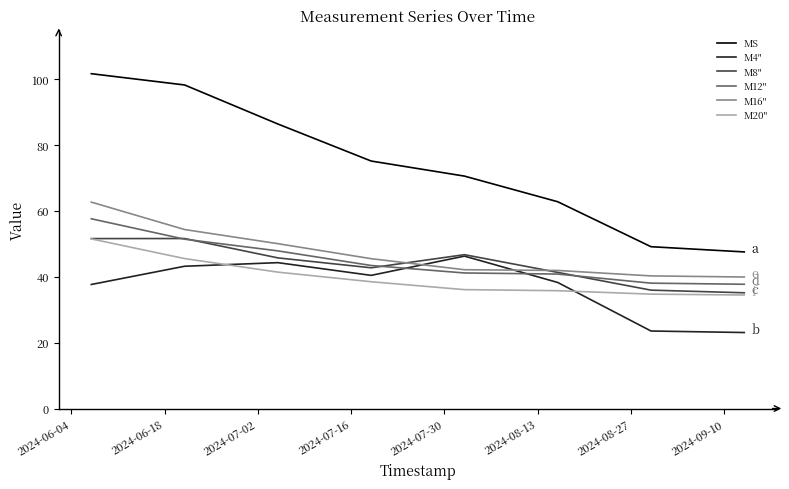

What is the minimum value shown in the chart?

23.1